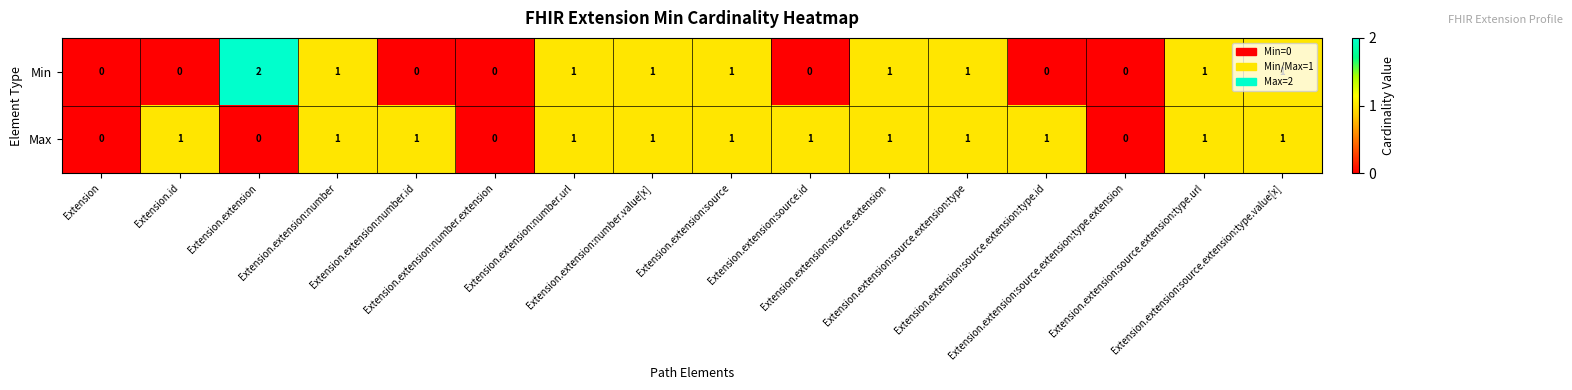

What is the sum of all Min values?

10